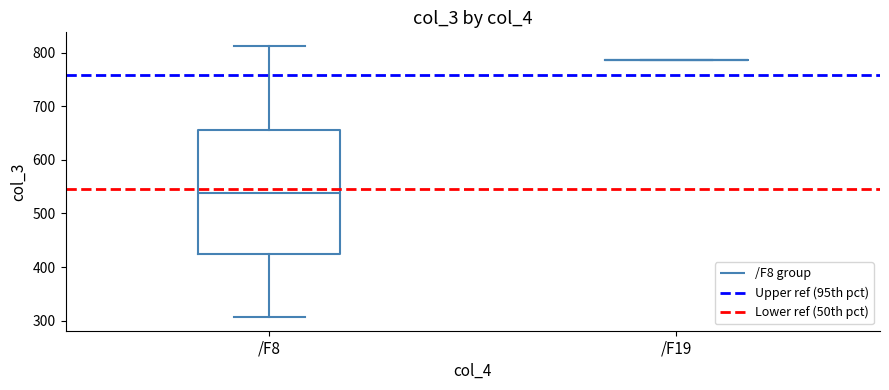

Reading left to right, transcribe this box plot: for each box, give where its median line is, the range the box spans, and where its two whiskers end, as read against the y-axis. The values are not printed on the chart, so give them approximately, as read against the axis.

/F8: median 540, box 420 to 660, whiskers 310 to 810
/F19: box collapsed to a line at 790, whiskers 790 to 790